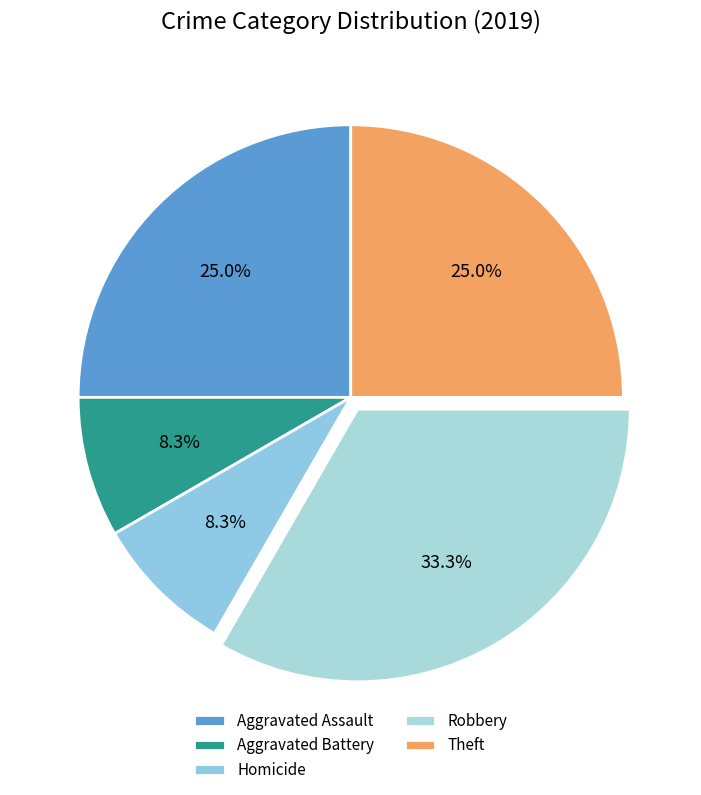

Count the number of slices in the pie.

5